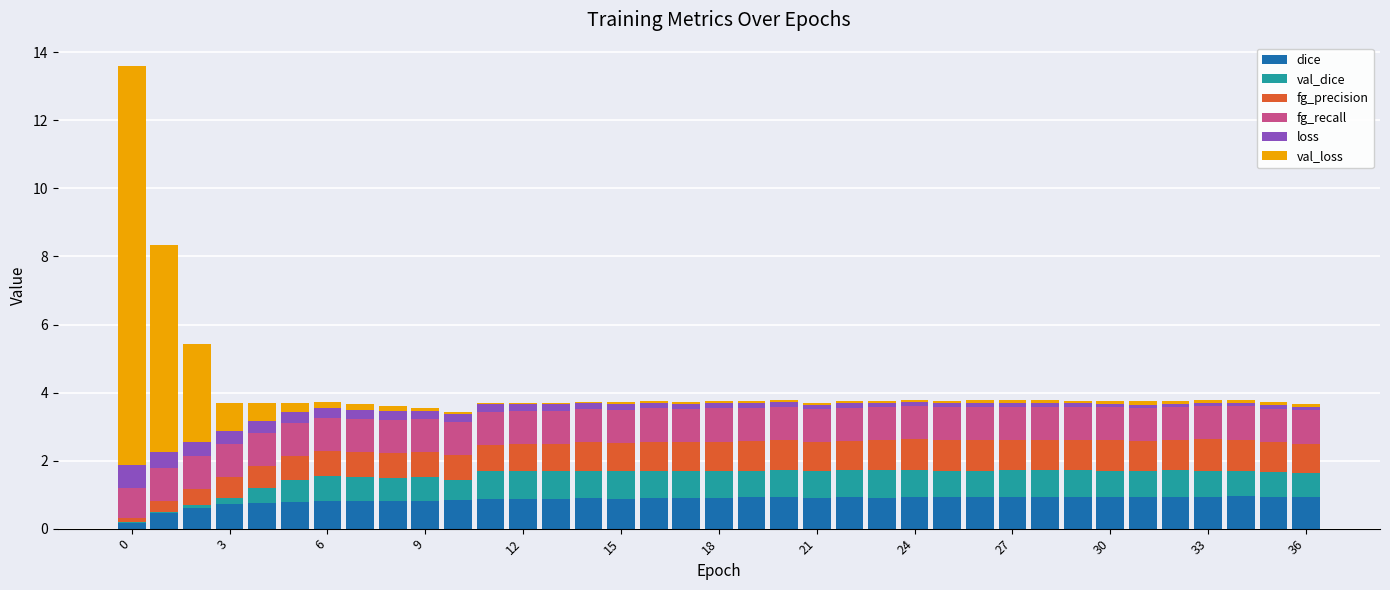

What is the sum of all dice values?

31.4